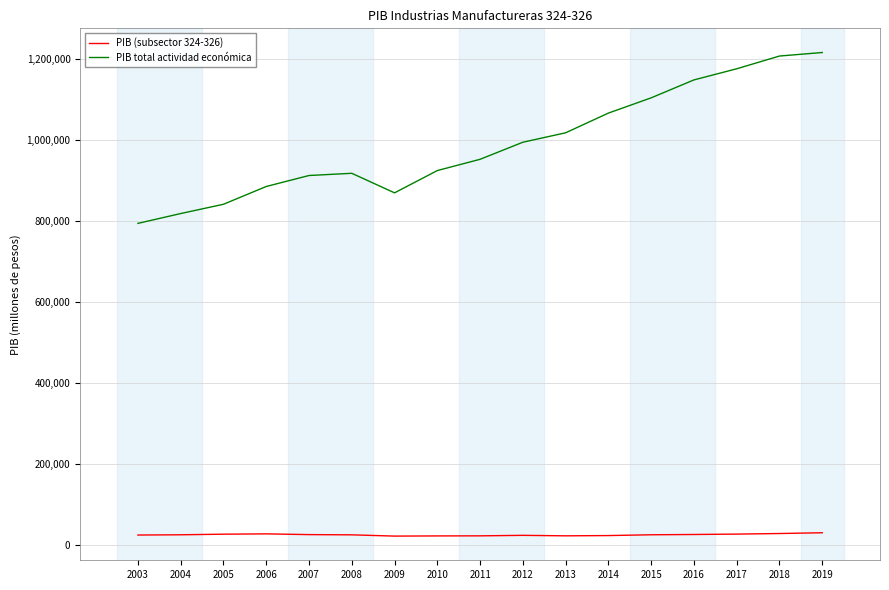

Rank the series by their maximum value, from lowest to highest.

PIB (subsector 324-326), PIB total actividad económica